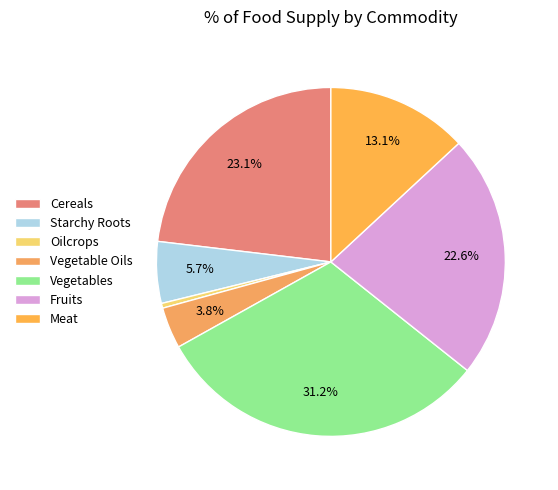

The Vegetable Oils slice represents 4% of the pie. True or false?

True